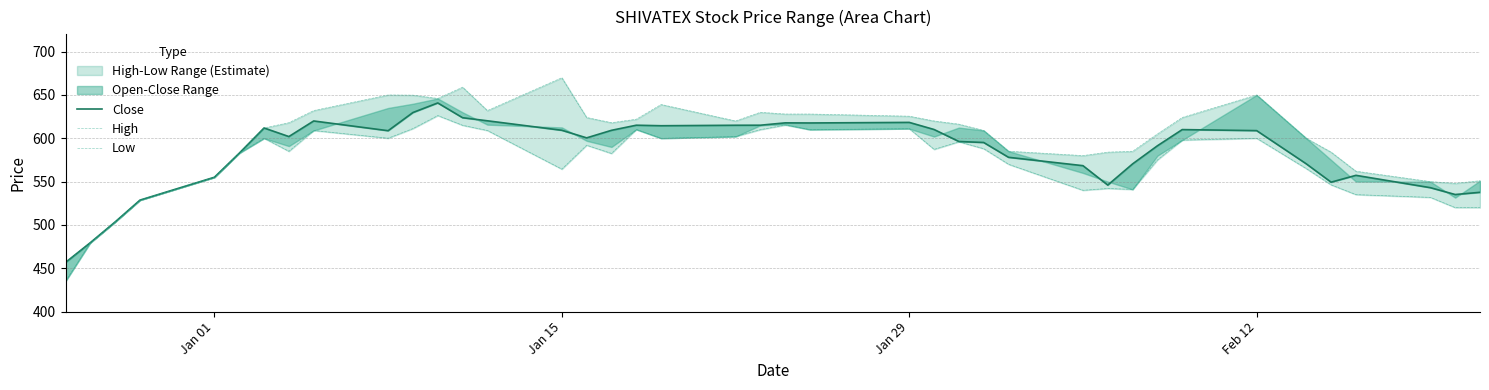

Which series has the largest range (max minus min)?

High